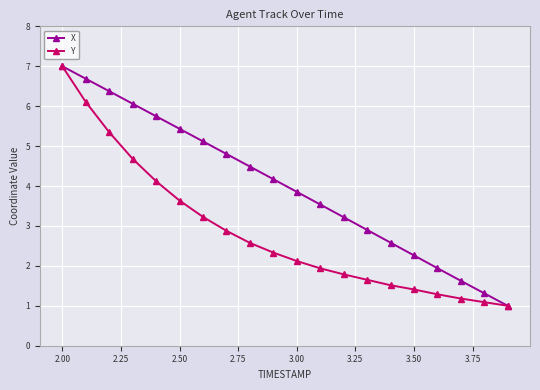

Which series has the largest total across all categories?

X